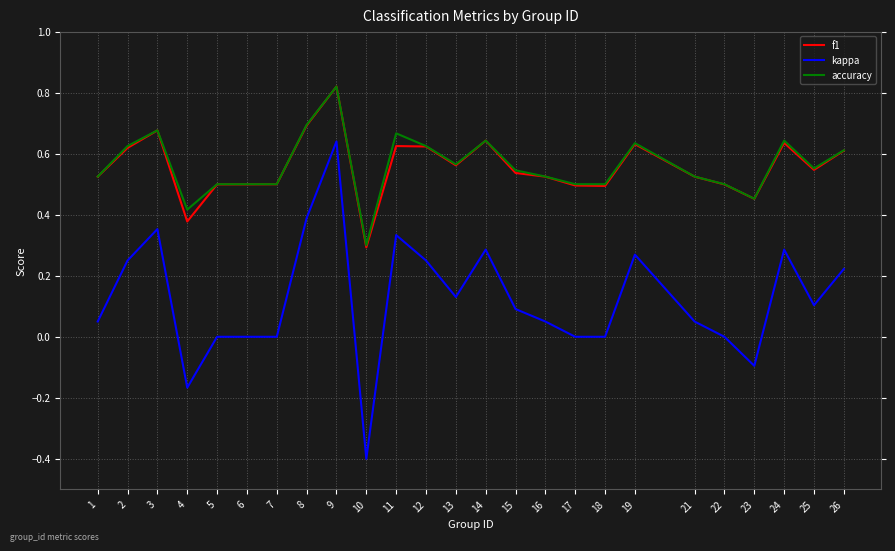

What are all the series names shown in the legend?

f1, kappa, accuracy